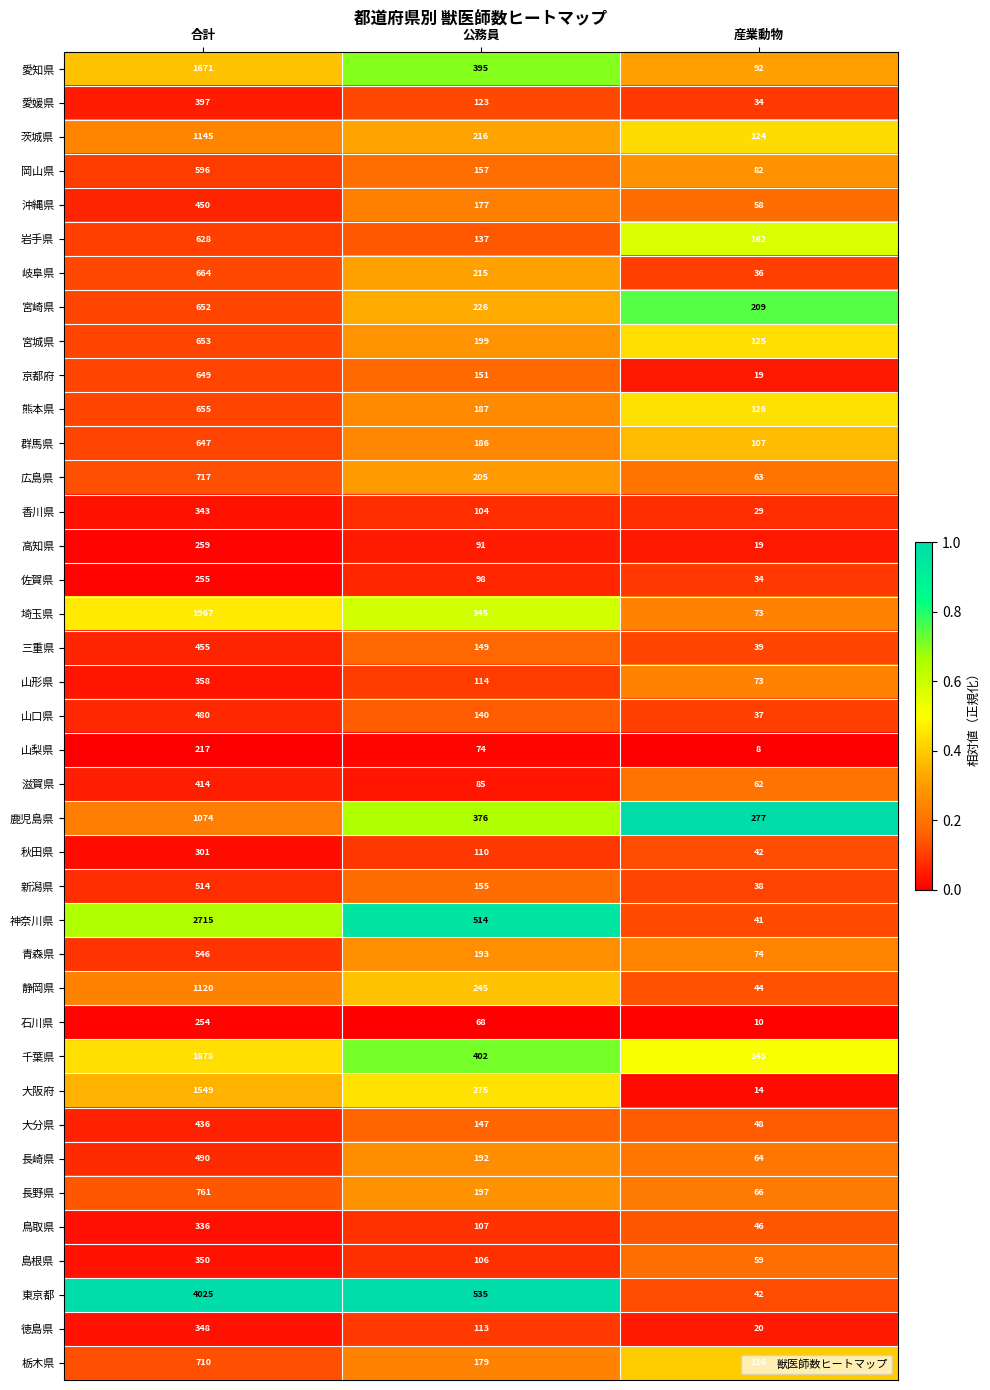

Which series has the largest range (max minus min)?

東京都